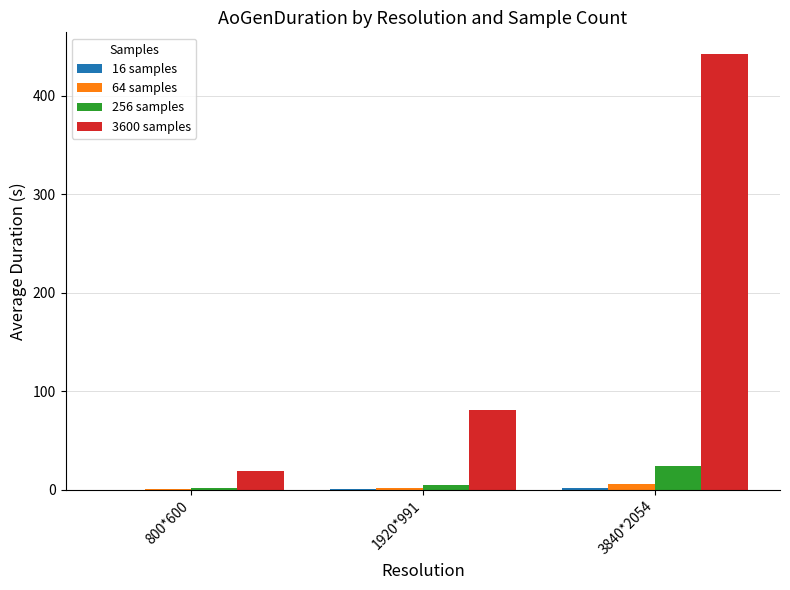

True or false: 3600 samples has a value of 230.1 at 3840*2054.

False